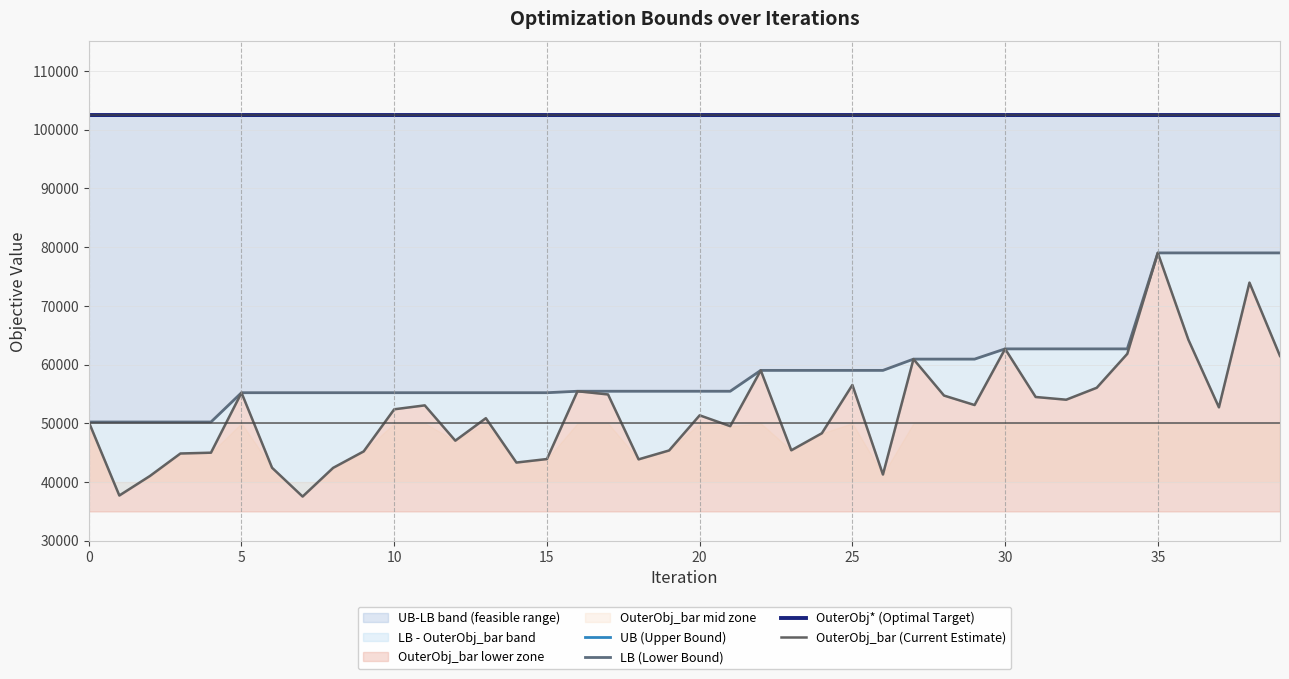

What is the value of the OuterObj_bar (Current Estimate) point at the 24th from the left?

45404